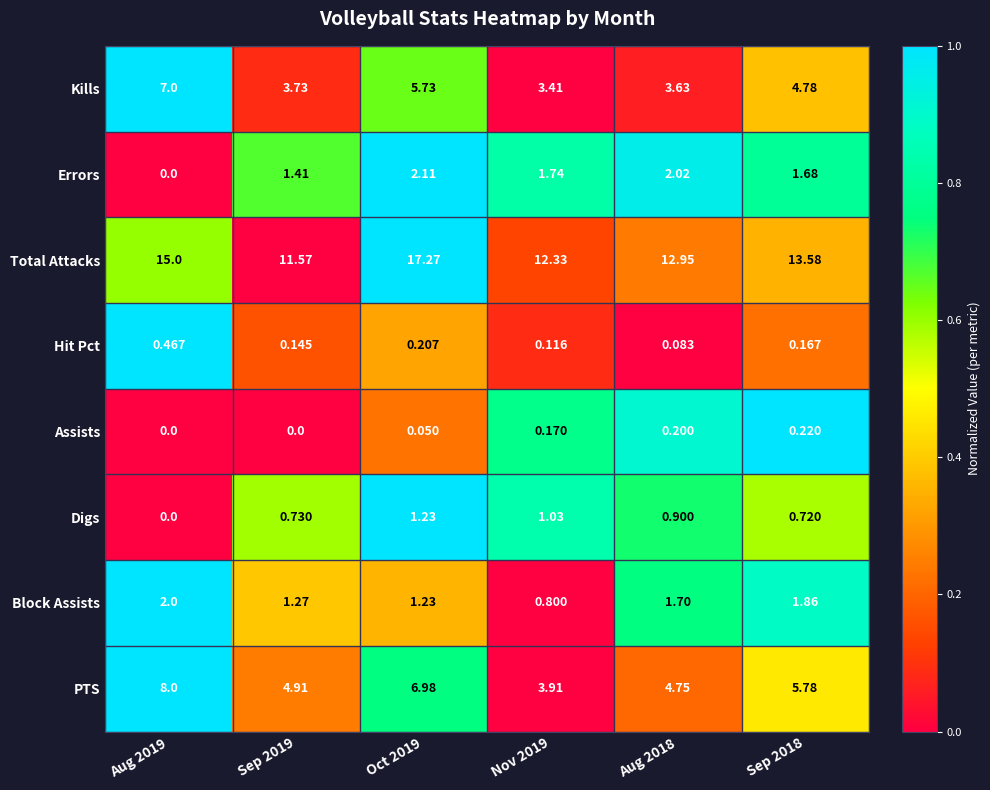

At which category is the sum across all series the highest?

Oct 2019